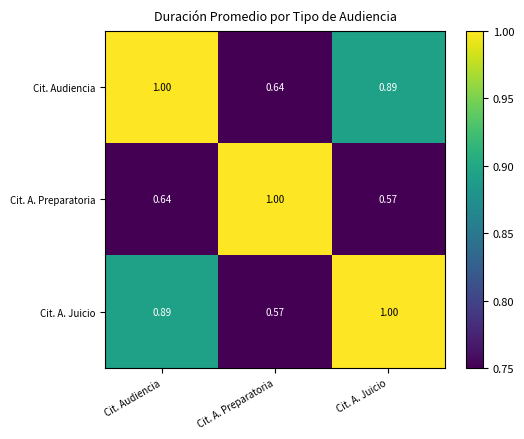

At which category is the sum across all series the highest?

Cit. Audiencia